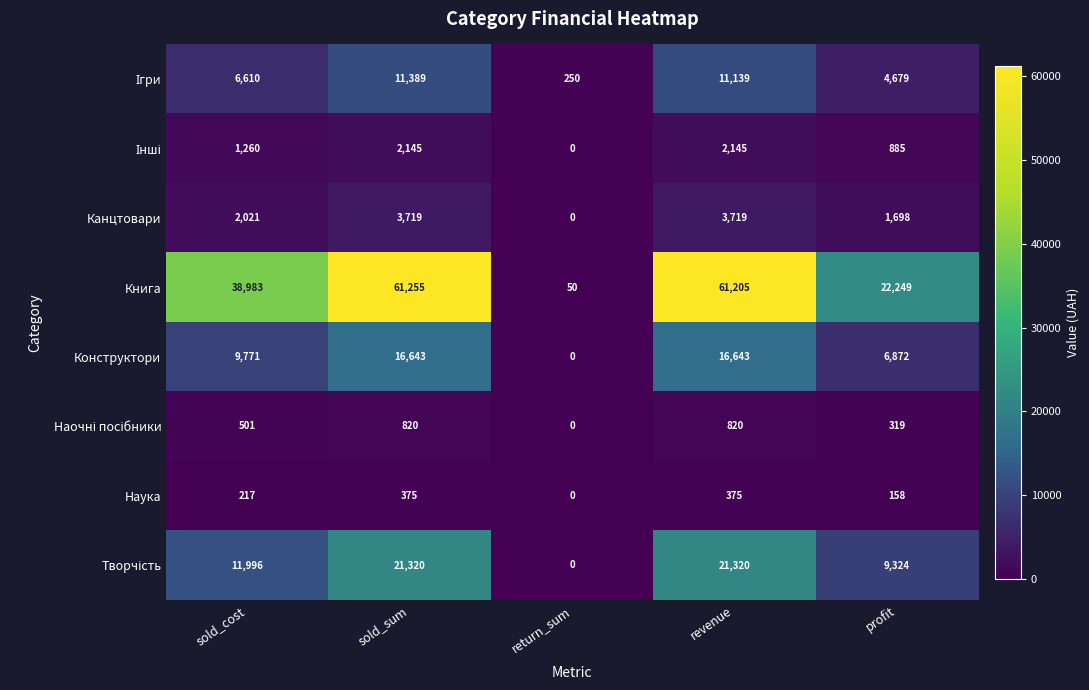

Is it true that Наука equals 375 at sold_sum?

True